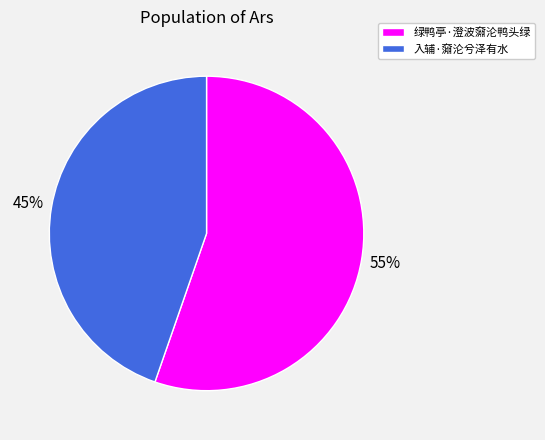

Is the sum of 绿鸭亭·澄波奫沦鸭头绿 and 入辅·奫沦兮泽有水 greater than half?

Yes